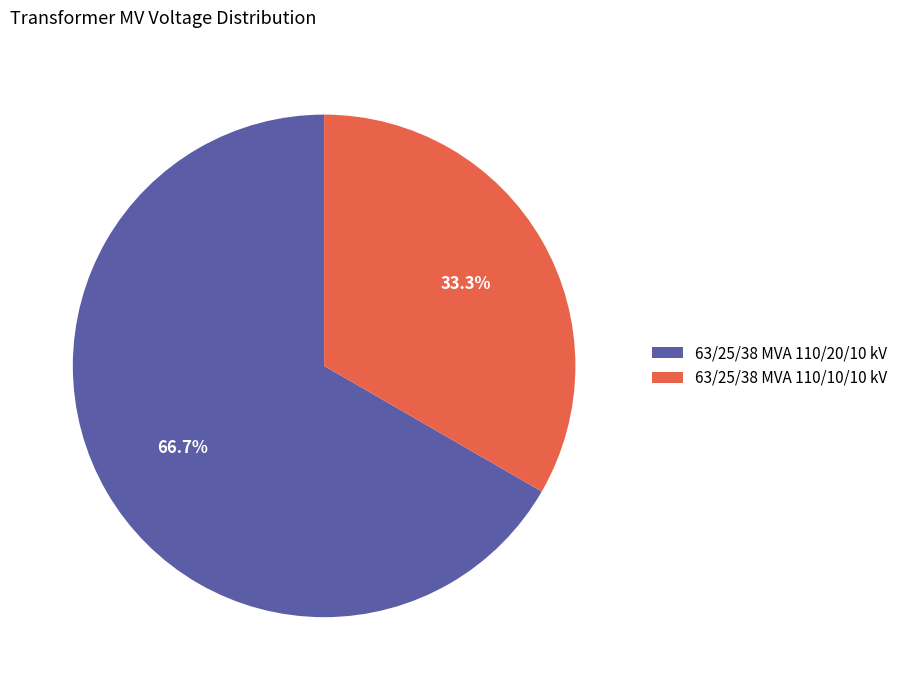

Combined, what portion of the pie is 63/25/38 MVA 110/20/10 kV and 63/25/38 MVA 110/10/10 kV?

100.0%